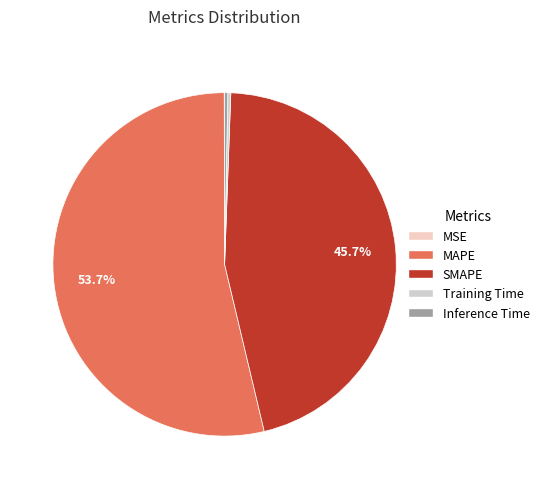

What is the largest slice in the pie chart?

MAPE